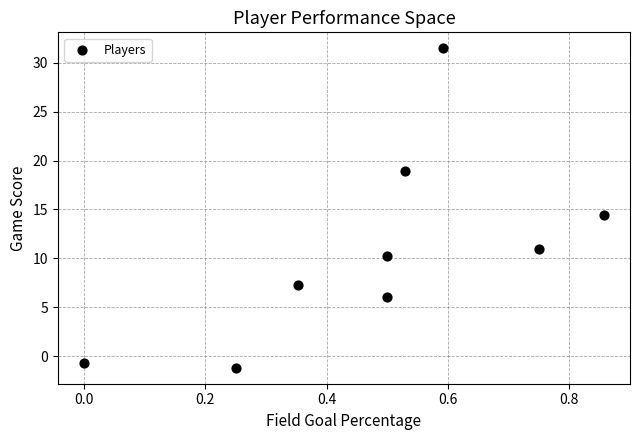

What Y value in the scatter plot is closest to 15?

14.4